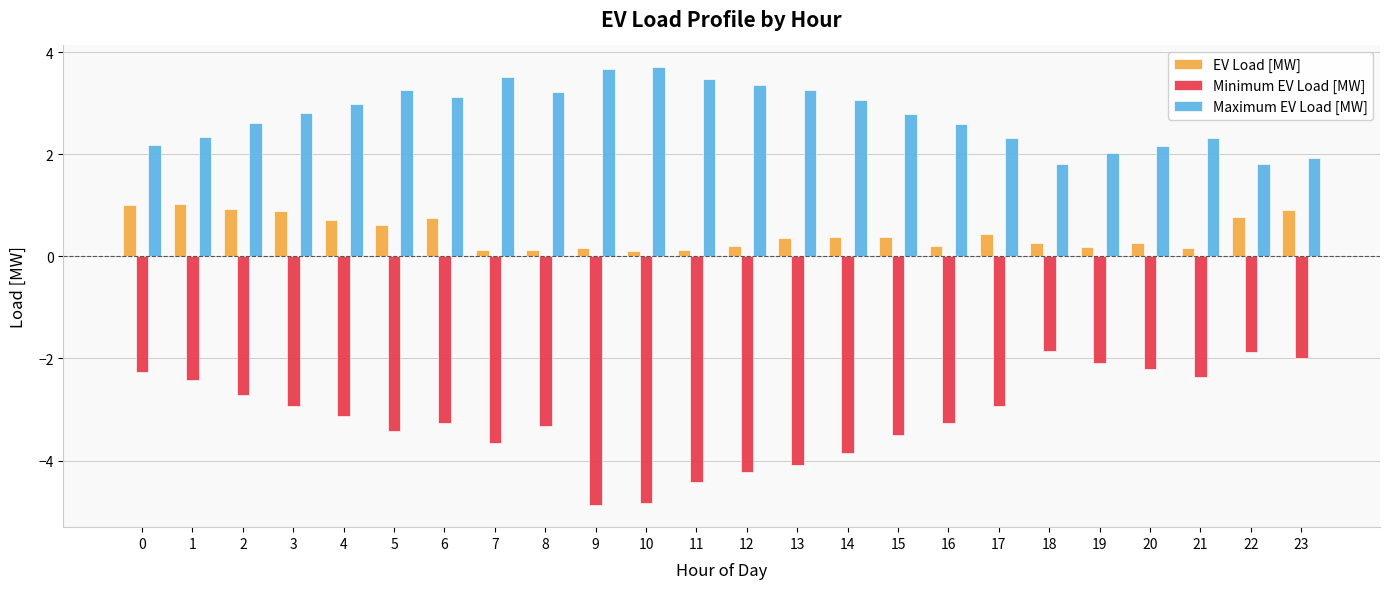

What is the greatest value displayed?

3.7